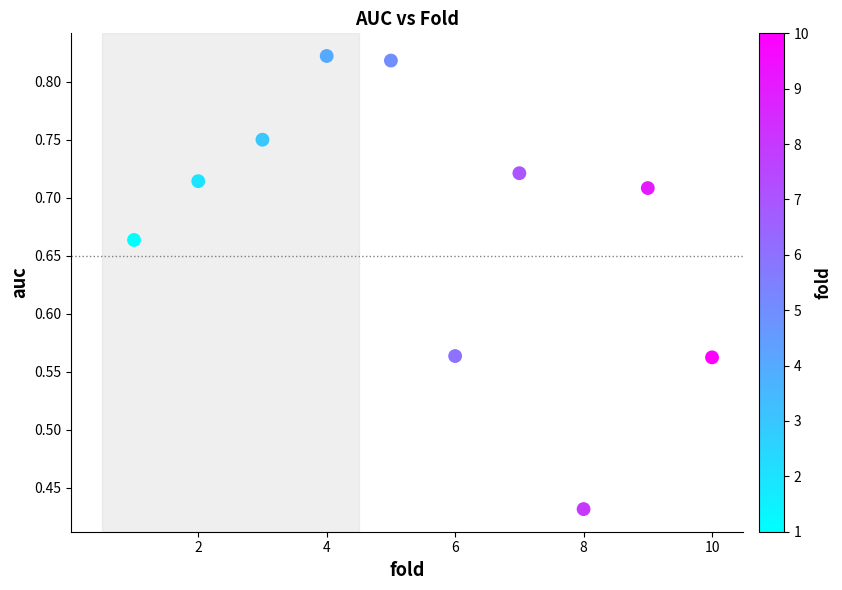

What is the average X value?

5.5